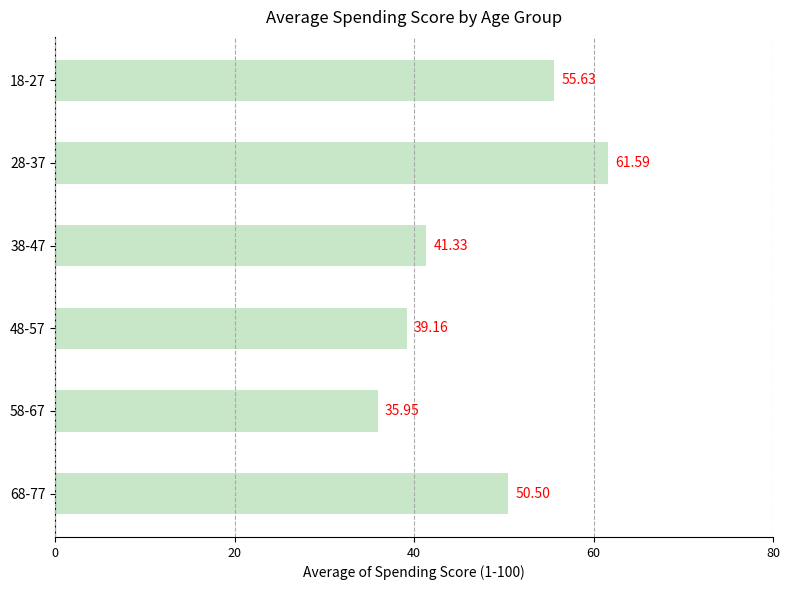

Between 68-77 and 38-47, which is larger?

68-77